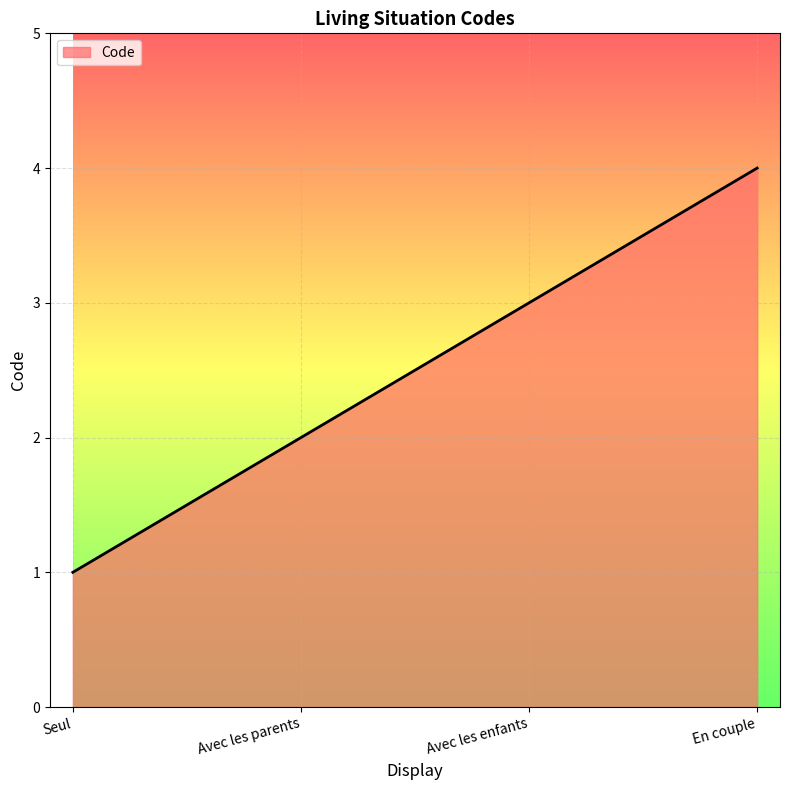

Between Seul and En couple, which is larger?

En couple